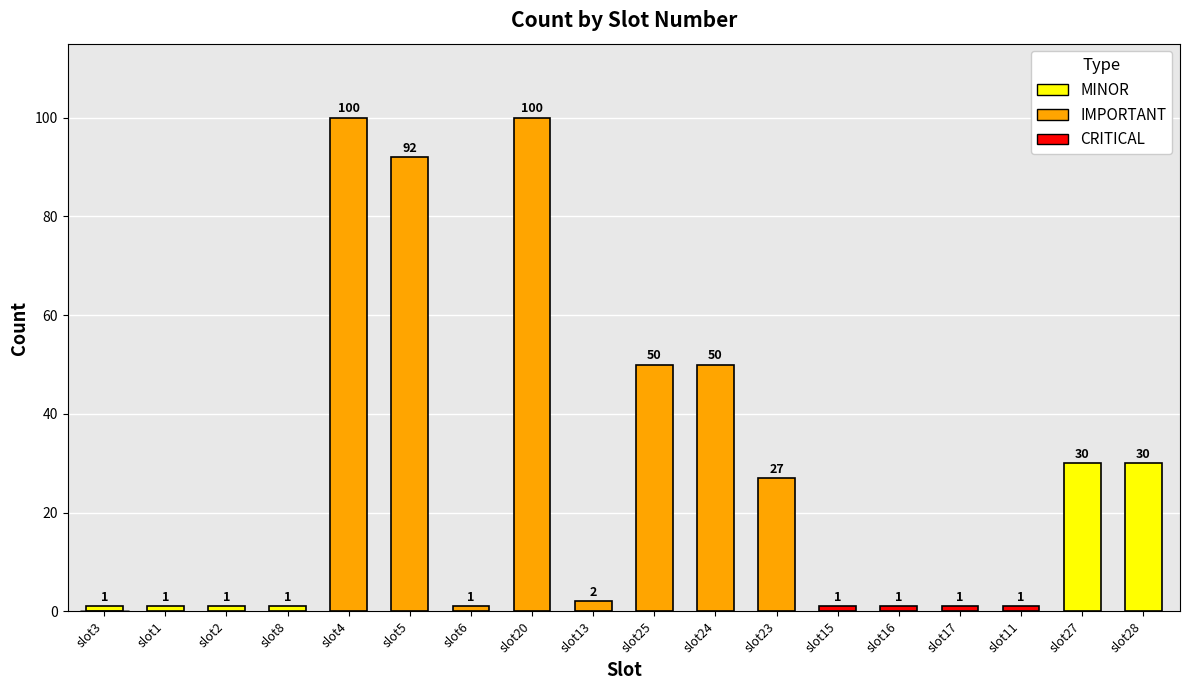

What is the difference between the maximum and minimum values?

99